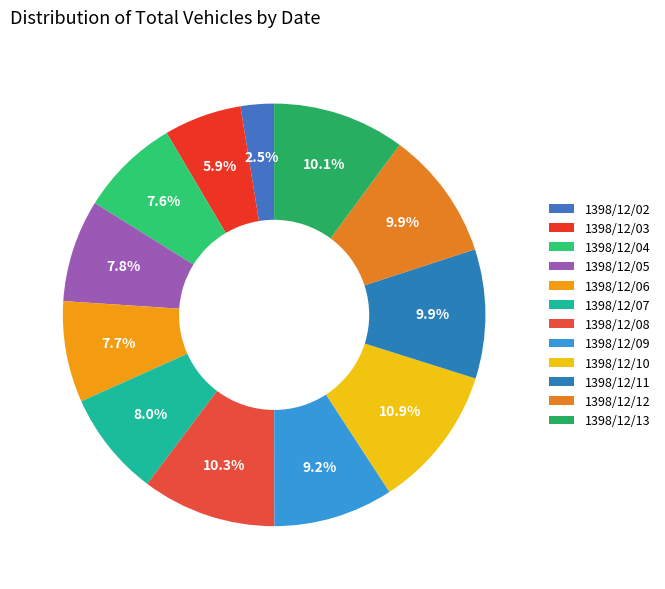

Is the sum of 1398/12/08 and 1398/12/03 greater than half?

No